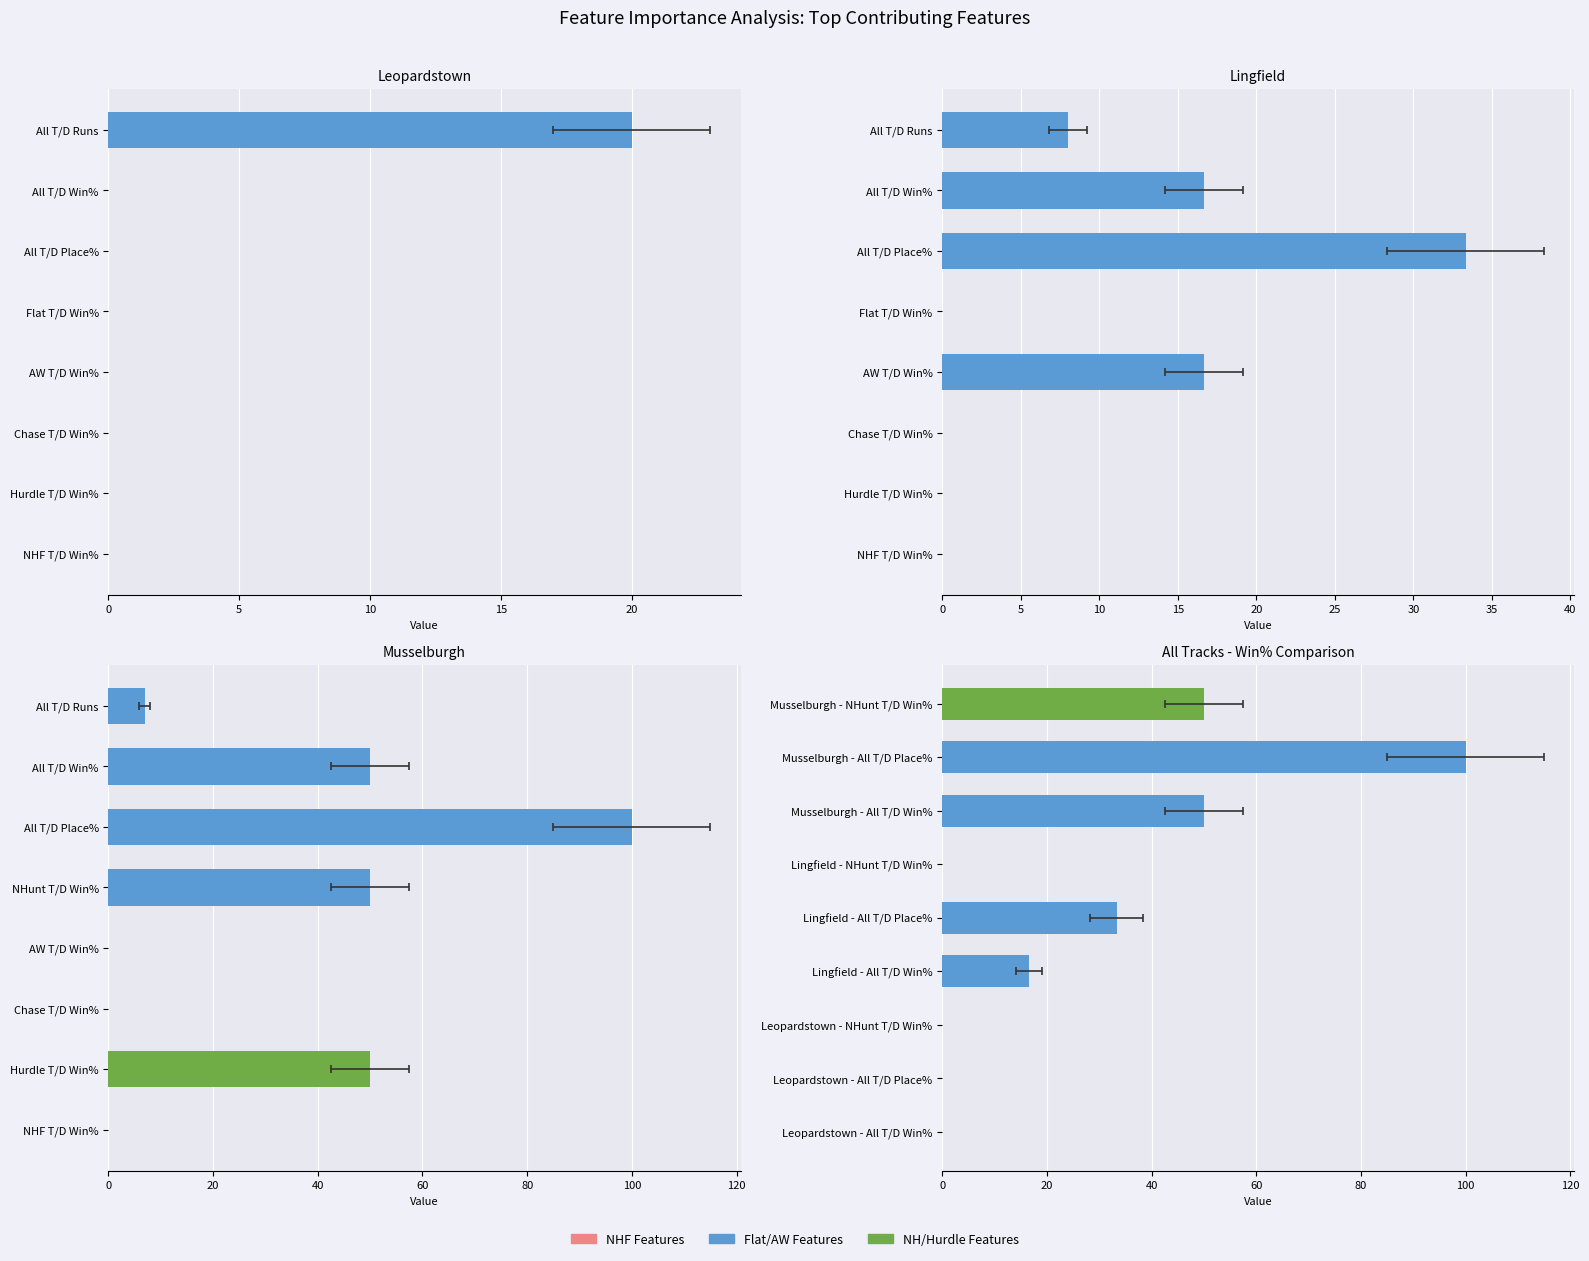

True or false: Hurdle T/D Win% has a value of -16.9 at Leopardstown.

False